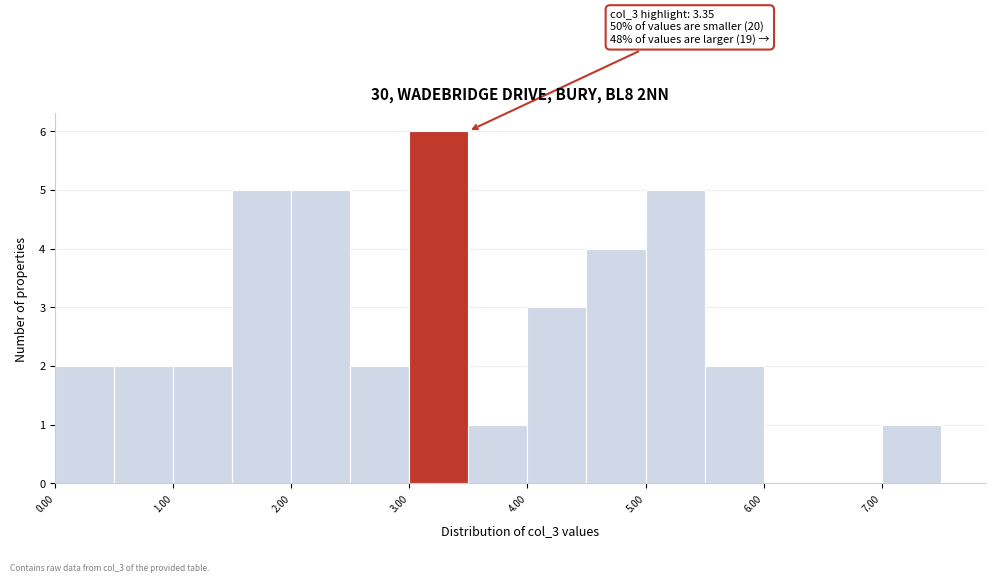

Which range on the x-axis has the tallest bar?

3.0 to 3.5